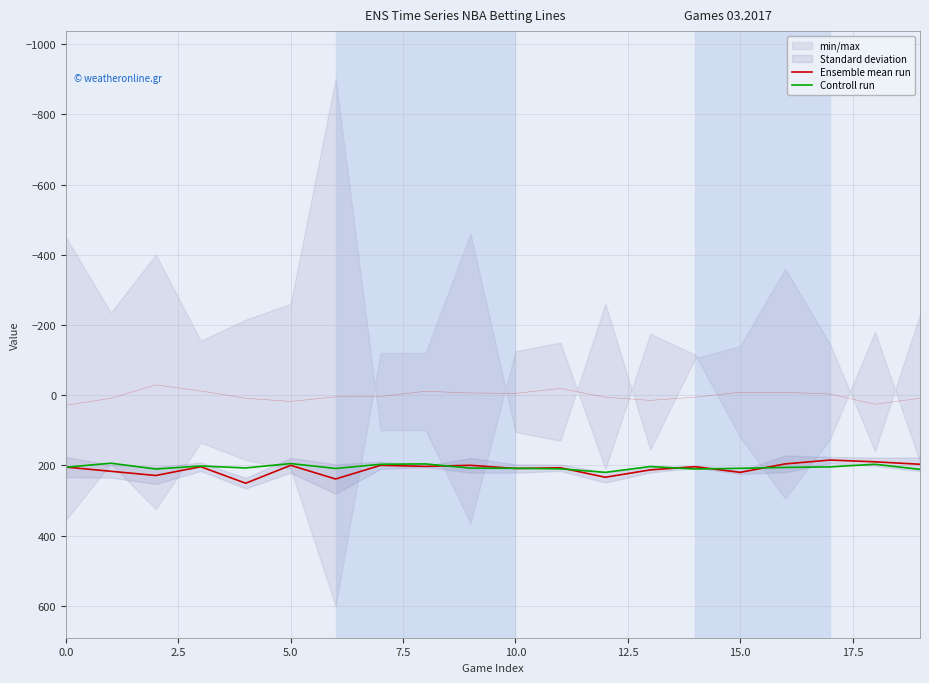

True or false: Ensemble mean run has a value of 305.3 at 15.

False